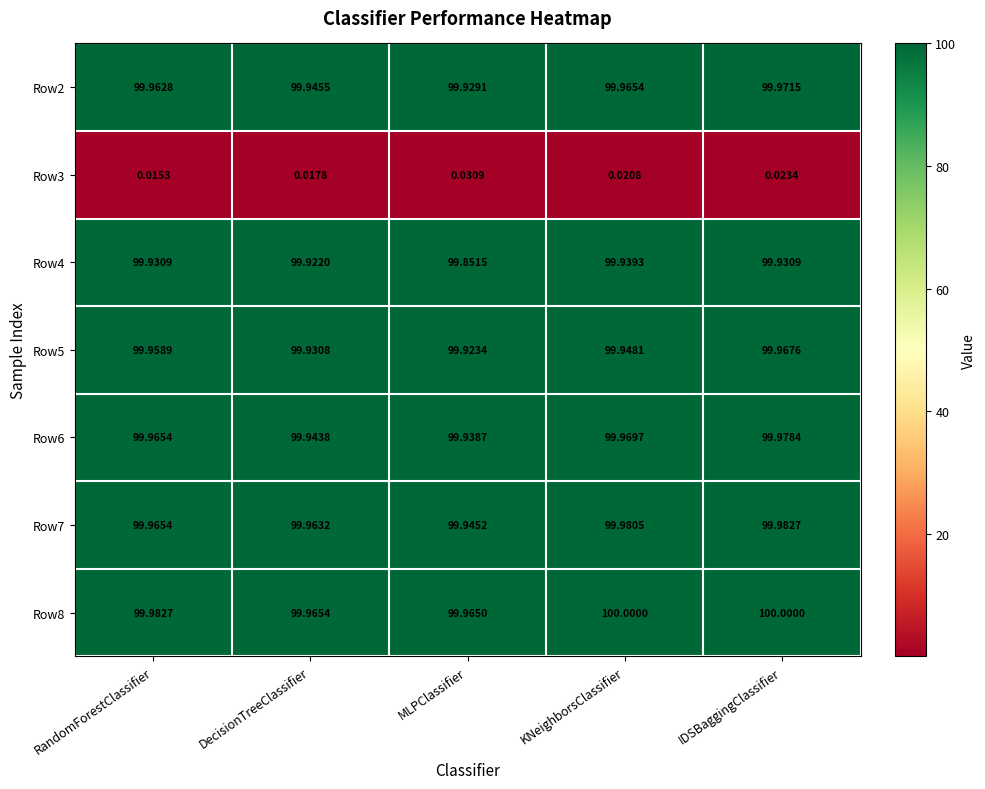

Is the value of Row4 at MLPClassifier greater than the value of Row2 at DecisionTreeClassifier?

No